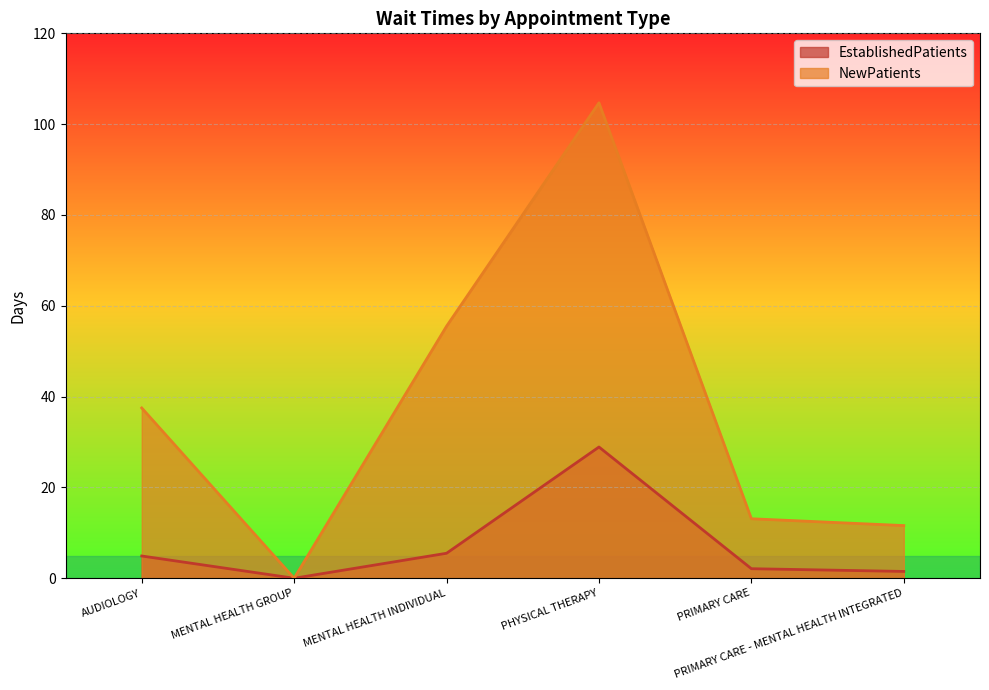

At which category does NewPatients reach its first local valley?

MENTAL HEALTH GROUP